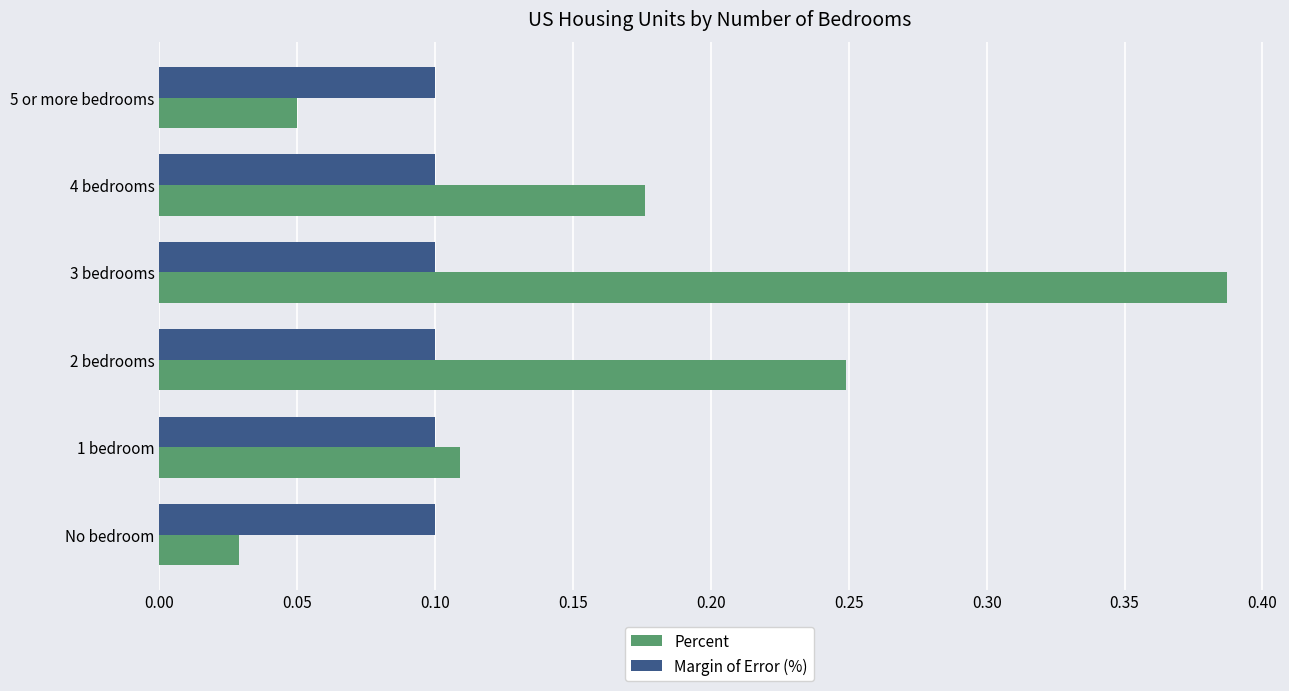

At 4 bedrooms, list the series in order from largest to smallest.

Percent, Margin of Error (%)